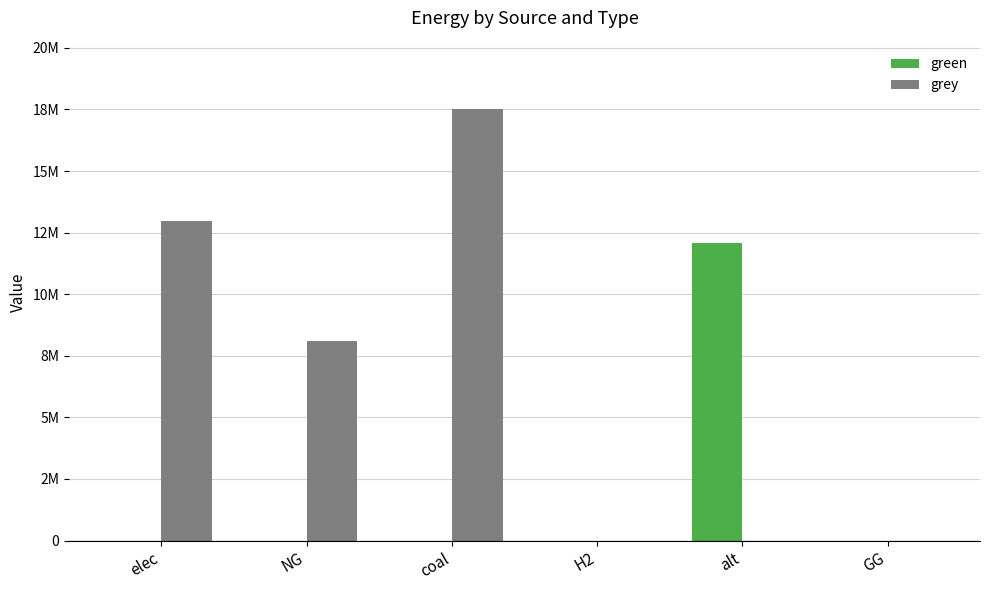

Which series has the largest total across all categories?

grey